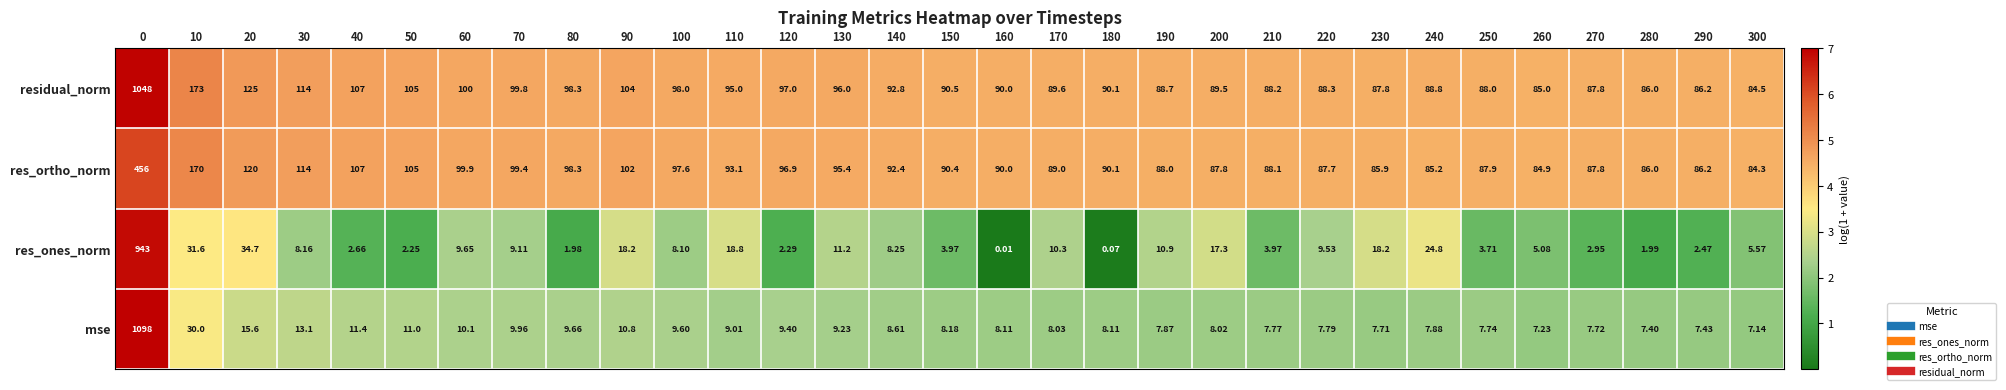

Between 10 and 100, which series saw the biggest shift?

residual_norm